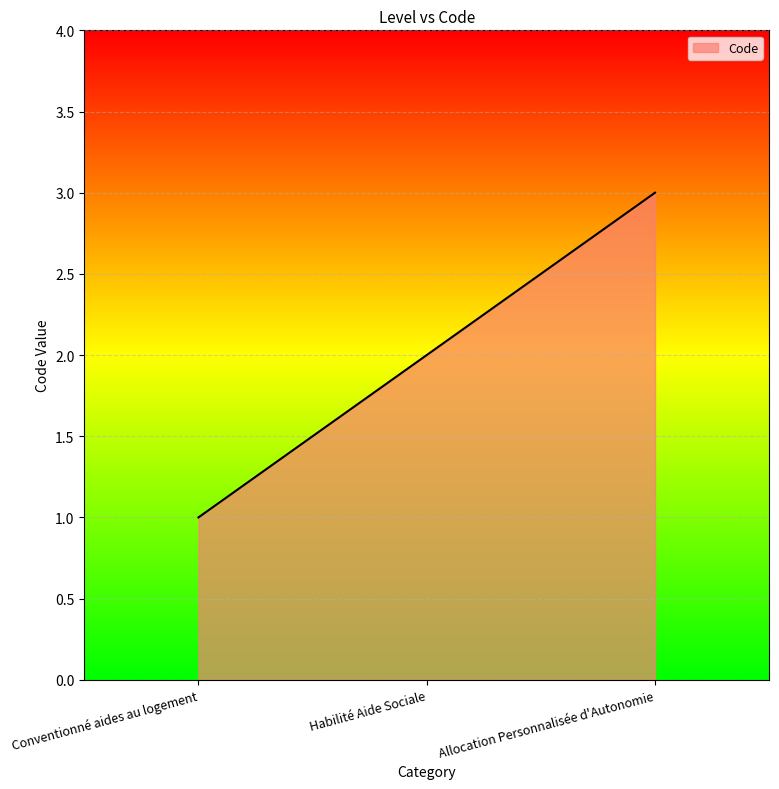

List the labels in order of value, smallest first.

Conventionné aides au logement, Habilité Aide Sociale, Allocation Personnalisée d'Autonomie